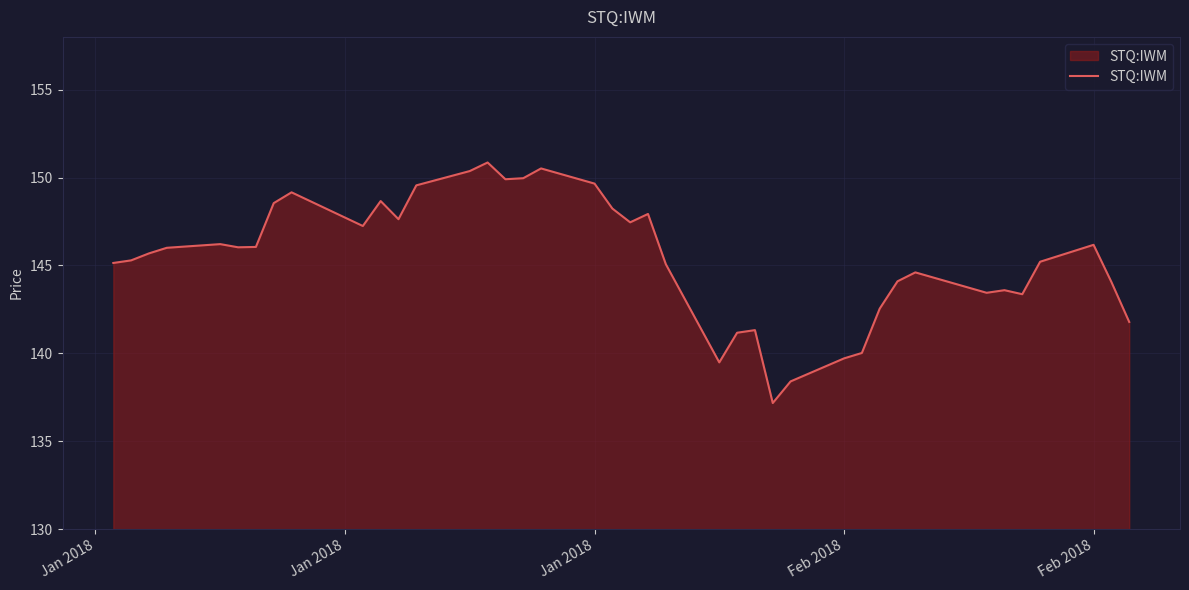

What is the greatest value displayed?

150.9